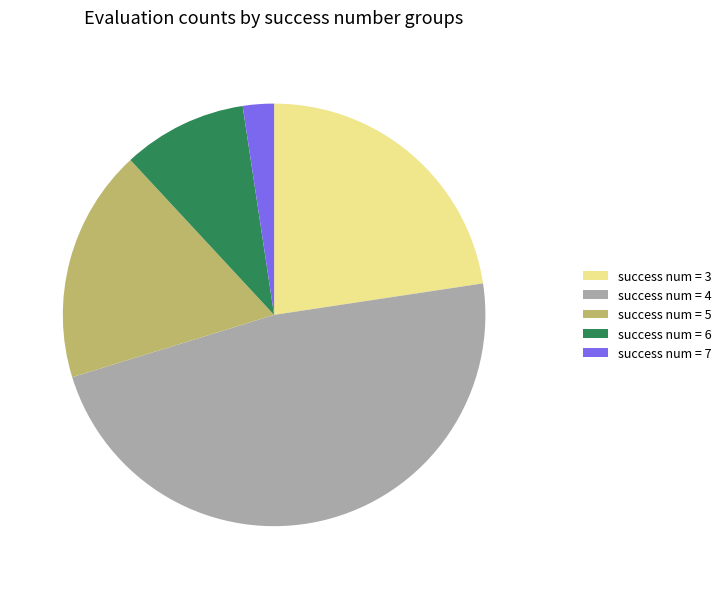

Do success num = 4 and success num = 6 together represent more than half of the pie?

Yes